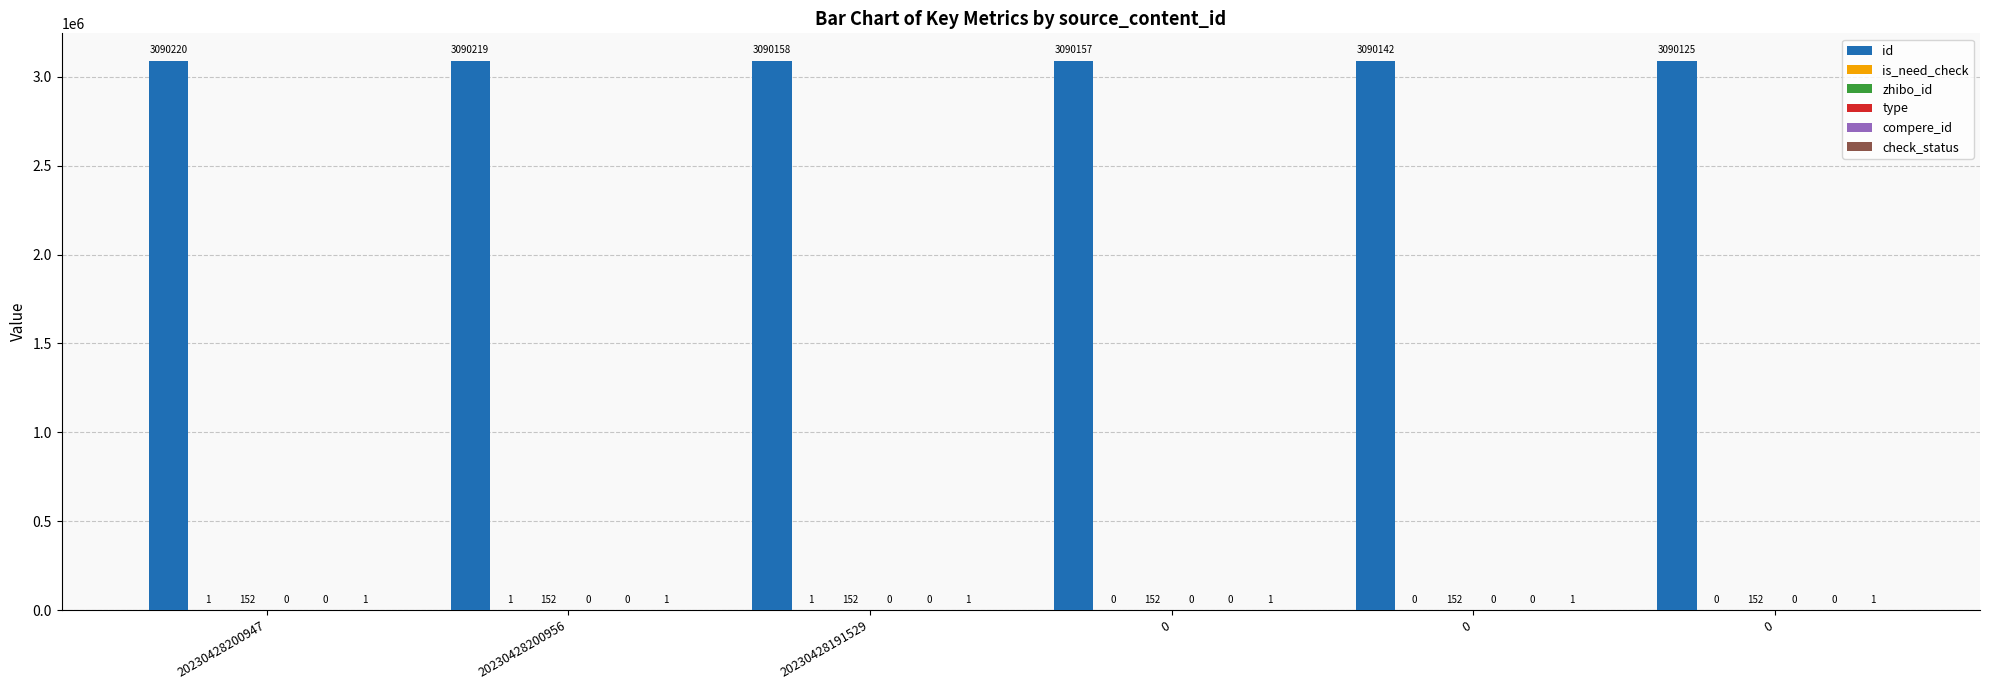

The id series shows 3090158 at 20230428191529. True or false?

True